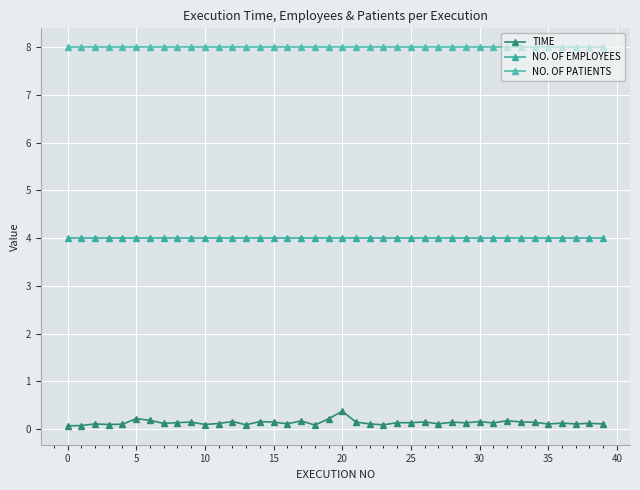

At which category does TIME reach its first local peak?

5